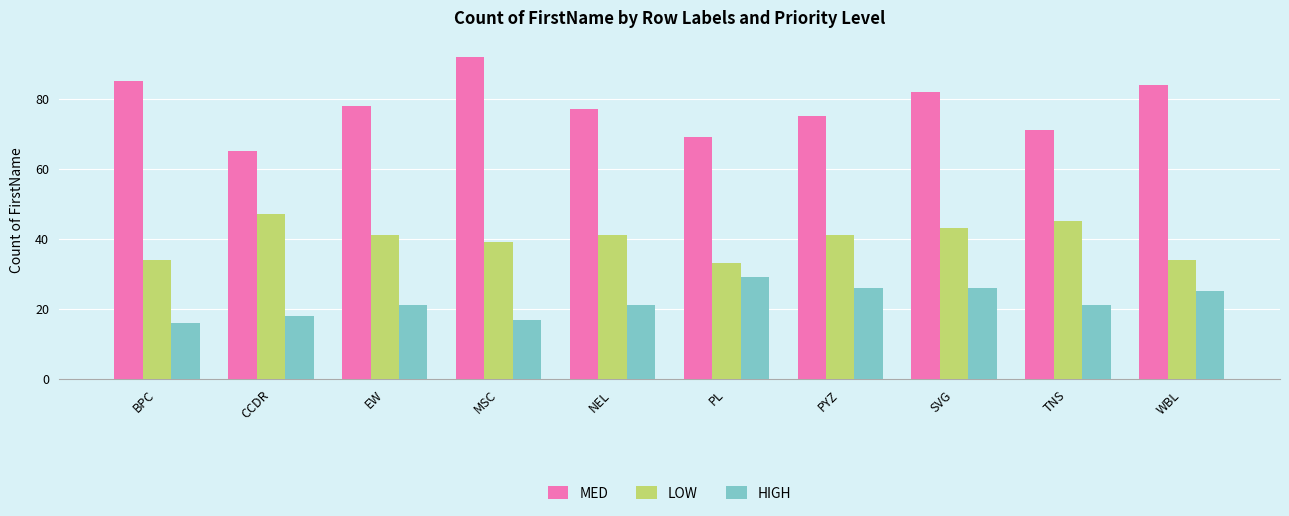

What is the sum of the LOW values at BPC and CCDR?

81